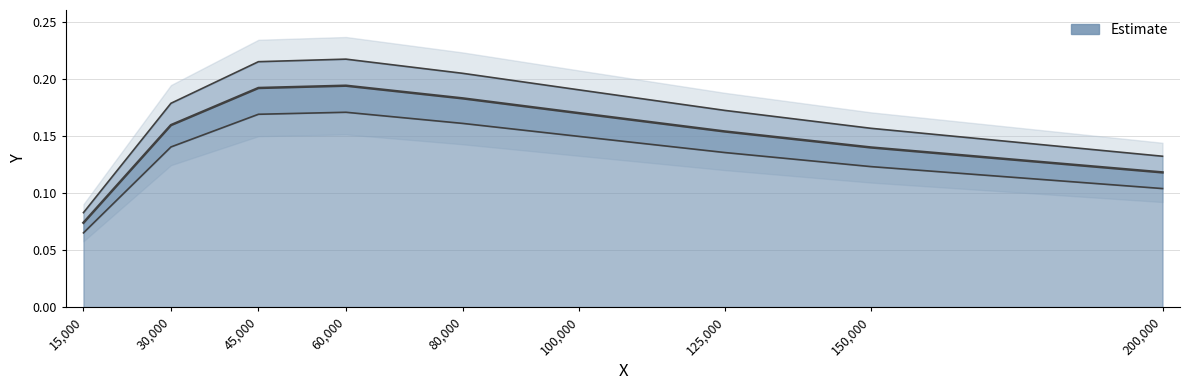

What is the label of the 6th point from the right?

60000.0